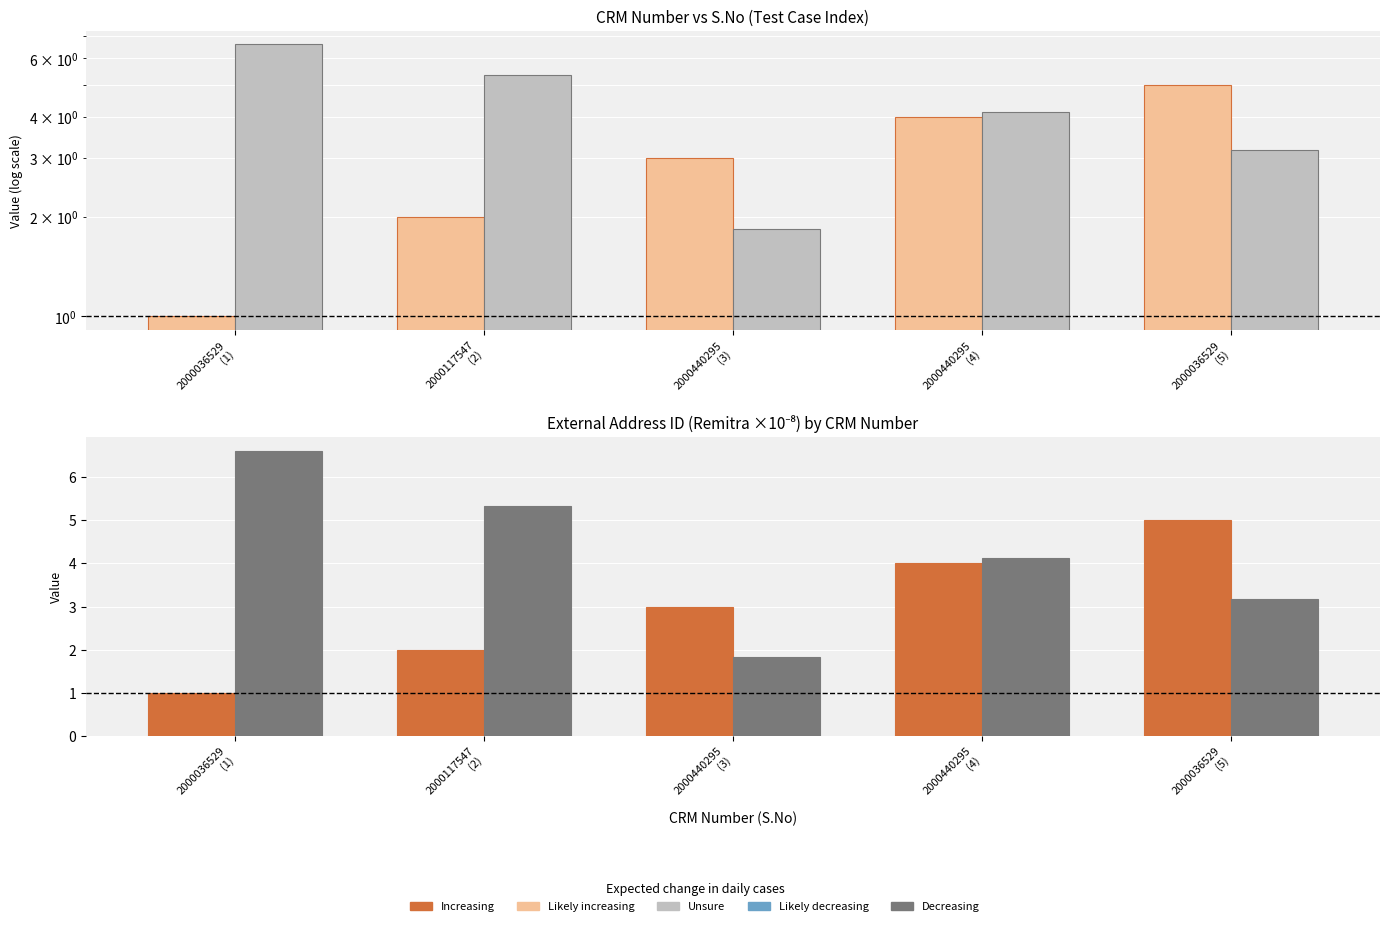

What is the label of the 2nd bar from the left?

2000117547
(2)